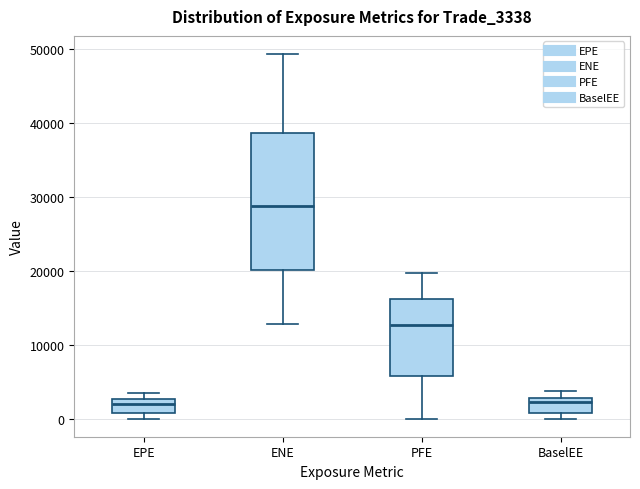

Reading left to right, read every box against the y-axis: the position of its median line, the range the box covers, and the ends of its whiskers. The values are not printed on the chart, so give them approximately, as read against the axis.

EPE: median 2000, box 1000 to 3000, whiskers 0 to 3000 (just above the box's upper edge)
ENE: median 29000, box 20000 to 39000, whiskers 13000 to 49000
PFE: median 13000, box 6000 to 16000, whiskers 0 to 20000
BaselEE: median 2000, box 1000 to 3000, whiskers 0 to 4000